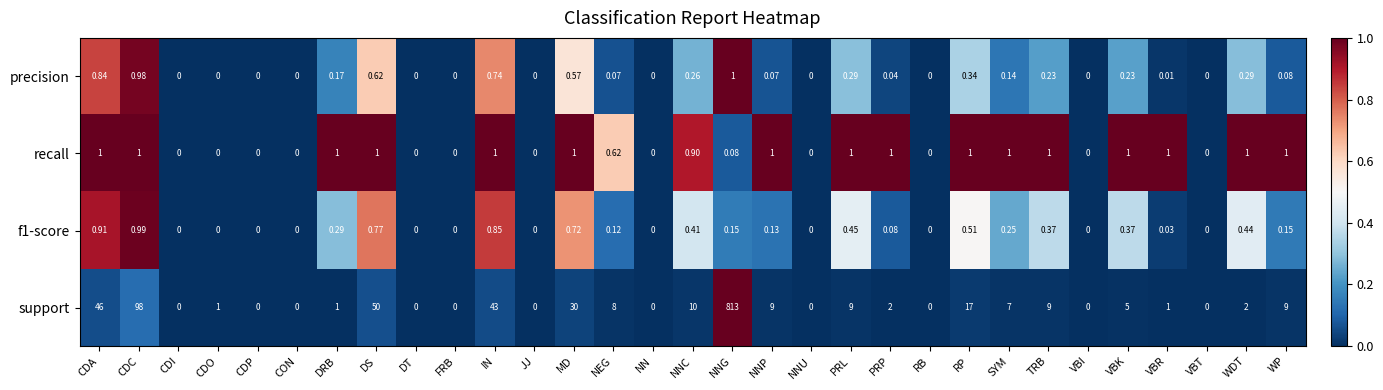

At which category is the sum across all series the highest?

NNG